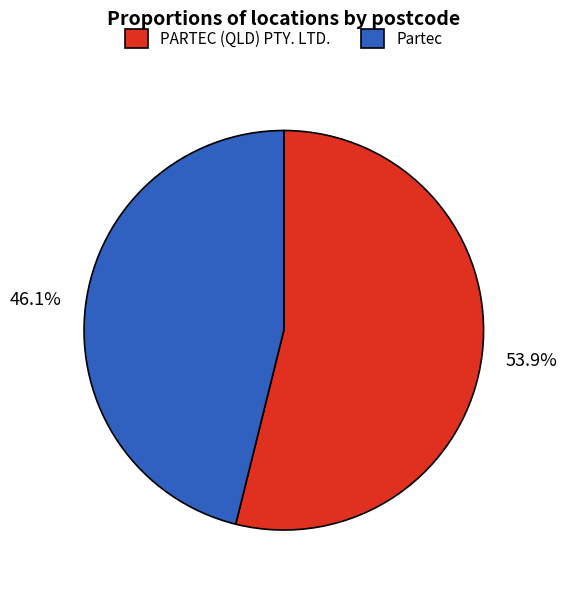

Combined, what portion of the pie is Partec and PARTEC (QLD) PTY. LTD.?

100.0%